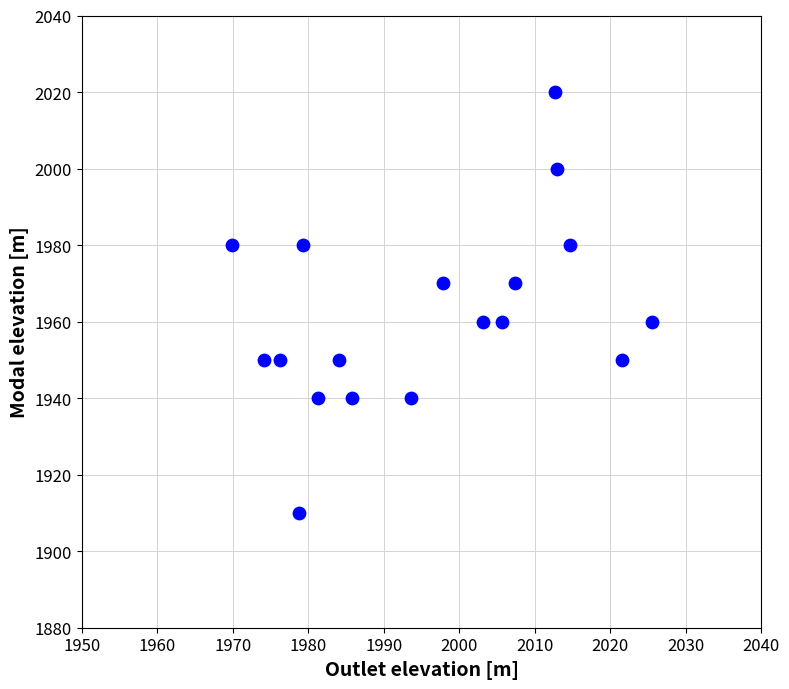

What is the range of Y values (max minus min)?

110